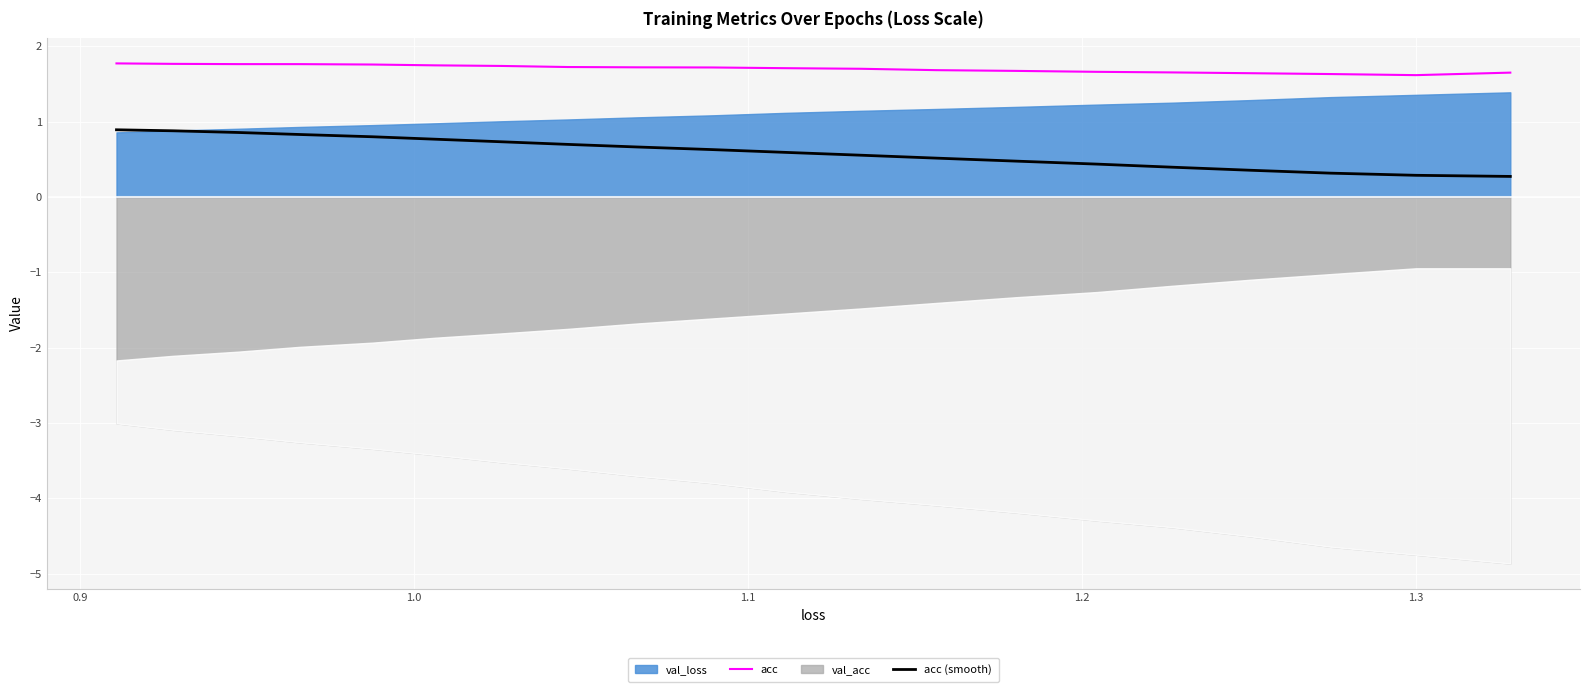

Is the value of acc at 11 greater than the value of acc (smooth) at 16?

Yes